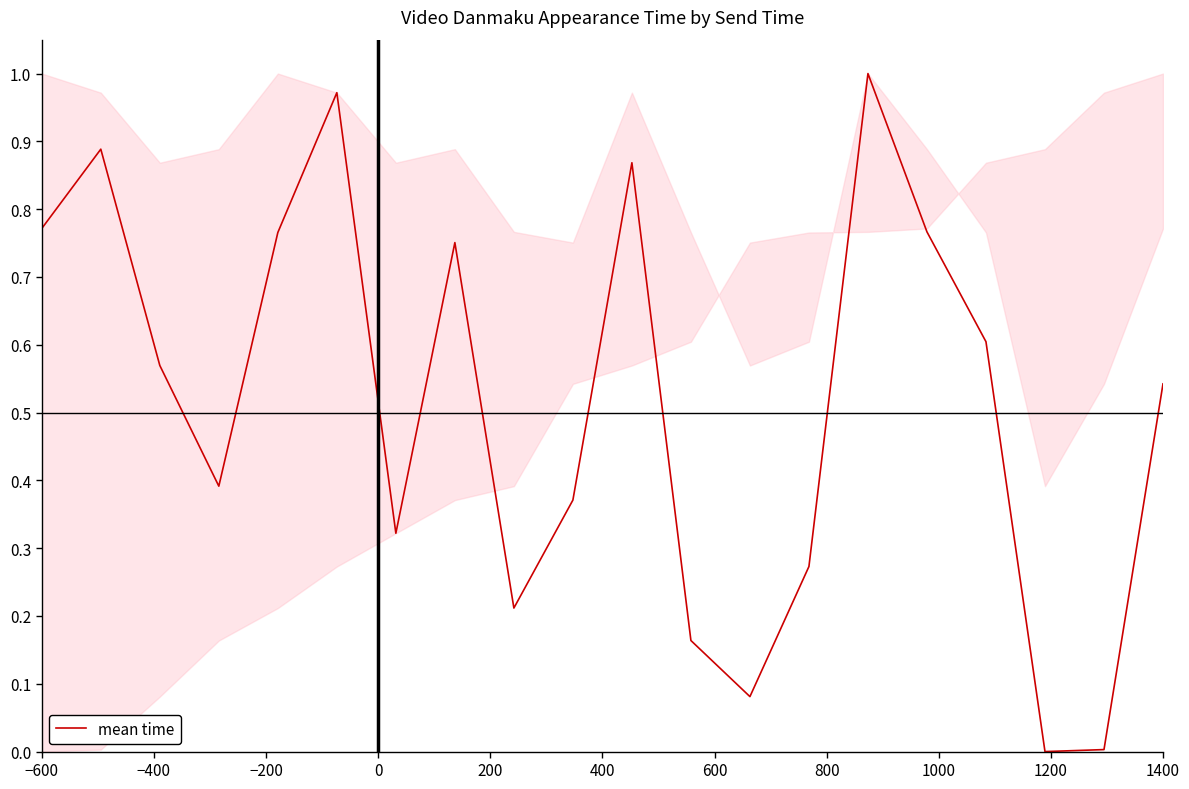

Is this an area chart (filled region under the line)?

Yes